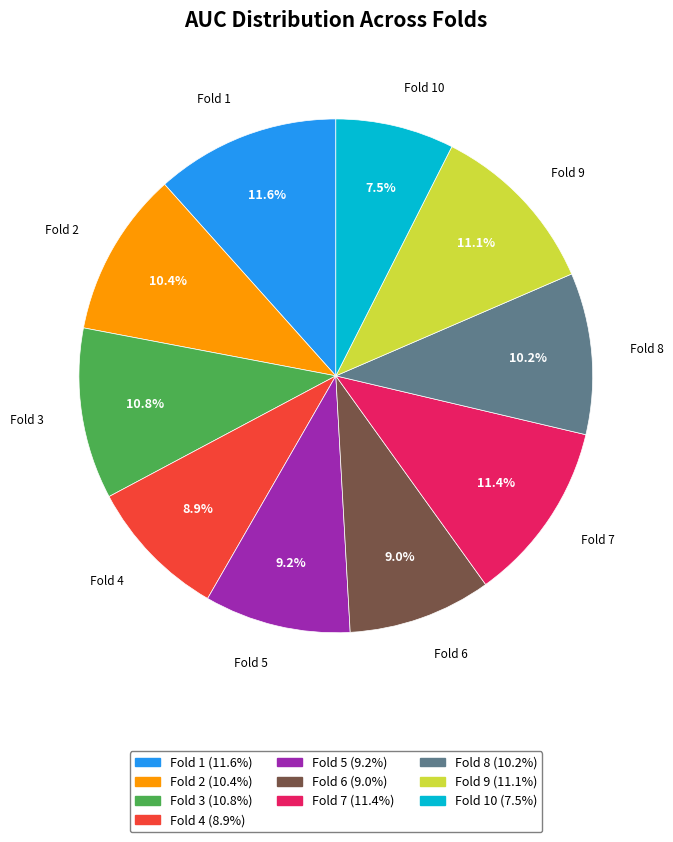

What percentage is the Fold 9 slice, to the nearest percent?

11%